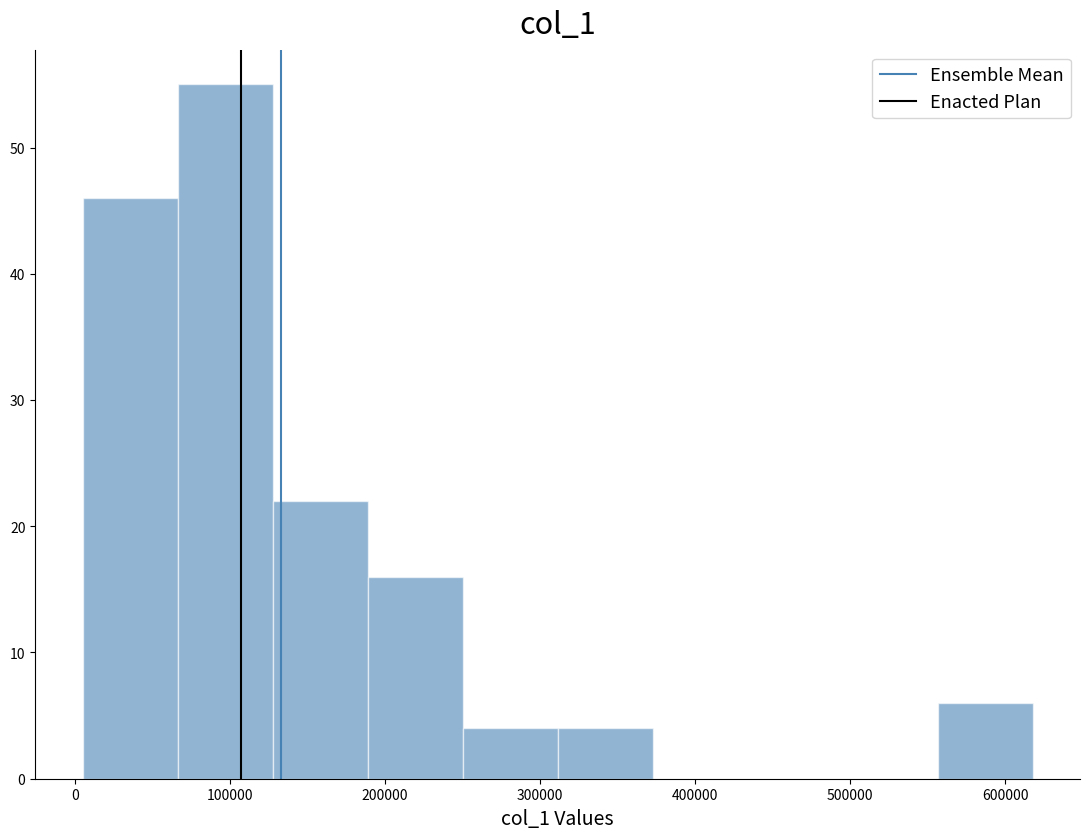

Reading left to right, list every bar in this chart as the range it spans on the x-axis followed by its height. Neither the bar edges nor the heights are printed on the chart, so give them approximately, as read against the axes.

0 to 70000: 46
70000 to 130000: 55
130000 to 190000: 22
190000 to 250000: 16
250000 to 310000: 4
310000 to 370000: 4
370000 to 430000: 0
430000 to 500000: 0
500000 to 560000: 0
560000 to 620000: 6